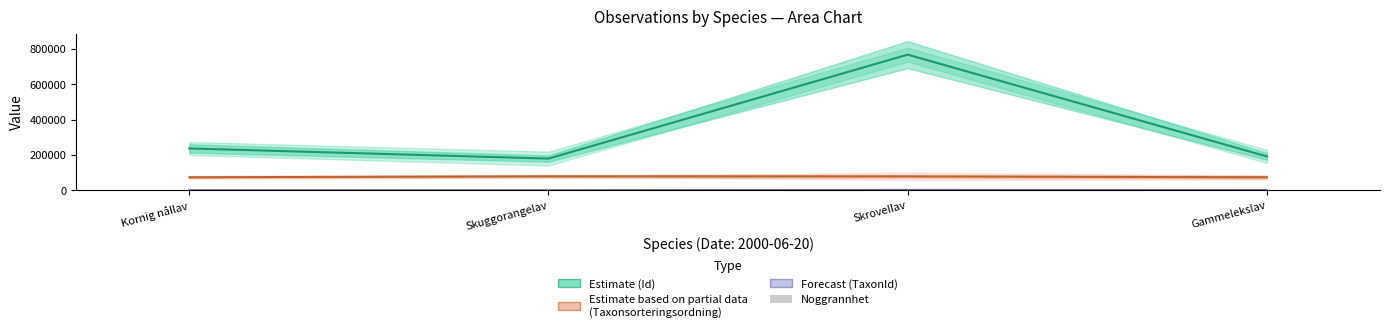

True or false: Id (Estimate) has a value of 42612 at Skuggorangelav.

False